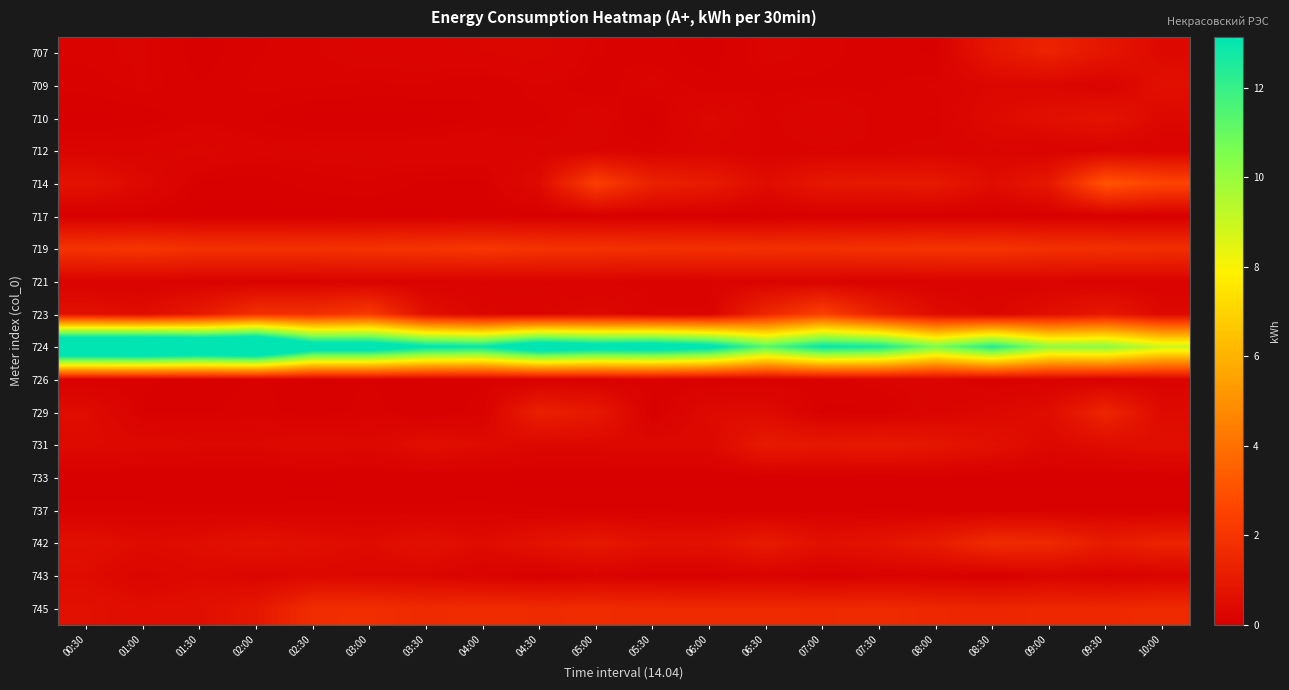

Reading left to right, extract all data points from this chart.

707: 00:30=0.1	01:00=0.2	01:30=0.0	02:00=0.1	02:30=0.1	03:00=0.2	03:30=0.2	04:00=0.2	04:30=0.3	05:00=0.1	05:30=0.1	06:00=0.0	06:30=0.2	07:00=0.1	07:30=0.1	08:00=0.1	08:30=0.9	09:00=1.3	09:30=0.8	10:00=0.3
709: 00:30=0.1	01:00=0.2	01:30=0.1	02:00=0.1	02:30=0.1	03:00=0.1	03:30=0.1	04:00=0.1	04:30=0.2	05:00=0.1	05:30=0.2	06:00=0.1	06:30=0.1	07:00=0.1	07:30=0.1	08:00=0.2	08:30=0.3	09:00=0.3	09:30=0.1	10:00=0.6
710: 00:30=0.0	01:00=0.0	01:30=0.1	02:00=0.1	02:30=0.0	03:00=0.0	03:30=0.0	04:00=0.1	04:30=0.1	05:00=0.2	05:30=0.0	06:00=0.3	06:30=0.1	07:00=0.2	07:30=0.1	08:00=0.1	08:30=0.4	09:00=0.6	09:30=0.8	10:00=0.3
712: 00:30=0.2	01:00=0.2	01:30=0.3	02:00=0.2	02:30=0.2	03:00=0.2	03:30=0.2	04:00=0.2	04:30=0.2	05:00=0.1	05:30=0.1	06:00=0.2	06:30=0.1	07:00=0.1	07:30=0.1	08:00=0.2	08:30=0.2	09:00=0.1	09:30=0.1	10:00=0.1
714: 00:30=0.7	01:00=0.4	01:30=0.1	02:00=0.0	02:30=0.1	03:00=0.1	03:30=0.1	04:00=0.0	04:30=0.4	05:00=2.4	05:30=1.3	06:00=1.1	06:30=0.5	07:00=0.9	07:30=1.0	08:00=1.0	08:30=0.5	09:00=0.9	09:30=3.1	10:00=2.6
717: 00:30=0.0	01:00=0.0	01:30=0.0	02:00=0.0	02:30=0.0	03:00=0.0	03:30=0.0	04:00=0.1	04:30=0.0	05:00=0.0	05:30=0.0	06:00=0.0	06:30=0.0	07:00=0.0	07:30=0.0	08:00=0.0	08:30=0.0	09:00=0.0	09:30=0.0	10:00=0.0
719: 00:30=2.0	01:00=2.1	01:30=1.9	02:00=1.9	02:30=1.9	03:00=2.0	03:30=2.0	04:00=2.1	04:30=2.0	05:00=1.9	05:30=1.9	06:00=1.9	06:30=1.8	07:00=1.9	07:30=2.0	08:00=2.0	08:30=2.0	09:00=1.9	09:30=1.8	10:00=1.8
721: 00:30=0.1	01:00=0.1	01:30=0.1	02:00=0.1	02:30=0.1	03:00=0.1	03:30=0.1	04:00=0.1	04:30=0.1	05:00=0.1	05:30=0.1	06:00=0.1	06:30=0.2	07:00=0.1	07:30=0.1	08:00=0.1	08:30=0.2	09:00=0.2	09:30=0.1	10:00=0.1
723: 00:30=0.6	01:00=0.5	01:30=1.0	02:00=1.8	02:30=1.8	03:00=2.2	03:30=0.6	04:00=0.2	04:30=0.2	05:00=0.4	05:30=0.2	06:00=0.2	06:30=1.5	07:00=2.4	07:30=1.2	08:00=0.5	08:30=0.3	09:00=0.6	09:30=0.9	10:00=0.3
724: 00:30=18.1	01:00=18.2	01:30=17.6	02:00=18.1	02:30=14.6	03:00=14.6	03:30=13.3	04:00=13.0	04:30=14.9	05:00=14.3	05:30=14.5	06:00=13.8	06:30=11.3	07:00=13.1	07:30=12.7	08:00=10.6	08:30=12.4	09:00=10.1	09:30=10.3	10:00=8.9
726: 00:30=0.1	01:00=0.1	01:30=0.1	02:00=0.1	02:30=0.1	03:00=0.1	03:30=0.1	04:00=0.1	04:30=0.1	05:00=0.1	05:30=0.1	06:00=0.1	06:30=0.1	07:00=0.1	07:30=0.2	08:00=0.2	08:30=0.1	09:00=0.1	09:30=0.0	10:00=0.2
729: 00:30=0.5	01:00=0.1	01:30=0.1	02:00=0.1	02:30=0.0	03:00=0.1	03:30=0.0	04:00=0.1	04:30=1.2	05:00=1.0	05:30=0.0	06:00=0.4	06:30=0.4	07:00=0.1	07:30=0.1	08:00=0.2	08:30=0.3	09:00=0.5	09:30=1.4	10:00=0.4
731: 00:30=0.4	01:00=0.4	01:30=0.3	02:00=0.3	02:30=0.4	03:00=0.3	03:30=0.6	04:00=0.5	04:30=0.3	05:00=0.3	05:30=0.4	06:00=0.4	06:30=1.0	07:00=0.9	07:30=1.0	08:00=0.9	08:30=0.6	09:00=0.3	09:30=0.5	10:00=0.6
733: 00:30=0.0	01:00=0.0	01:30=0.0	02:00=0.0	02:30=0.0	03:00=0.0	03:30=0.0	04:00=0.0	04:30=0.0	05:00=0.0	05:30=0.0	06:00=0.0	06:30=0.0	07:00=0.0	07:30=0.0	08:00=0.0	08:30=0.0	09:00=0.0	09:30=0.0	10:00=0.0
737: 00:30=0.1	01:00=0.1	01:30=0.1	02:00=0.1	02:30=0.1	03:00=0.1	03:30=0.1	04:00=0.1	04:30=0.1	05:00=0.1	05:30=0.1	06:00=0.1	06:30=0.1	07:00=0.1	07:30=0.1	08:00=0.1	08:30=0.1	09:00=0.1	09:30=0.1	10:00=0.1
742: 00:30=0.6	01:00=0.4	01:30=0.5	02:00=0.7	02:30=0.5	03:00=0.4	03:30=0.6	04:00=0.5	04:30=0.7	05:00=1.0	05:30=0.7	06:00=0.7	06:30=1.0	07:00=0.6	07:30=0.8	08:00=1.1	08:30=1.7	09:00=1.6	09:30=1.1	10:00=1.3
743: 00:30=0.4	01:00=0.3	01:30=0.4	02:00=0.2	02:30=0.3	03:00=0.3	03:30=0.3	04:00=0.1	04:30=0.0	05:00=0.1	05:30=0.1	06:00=0.1	06:30=0.1	07:00=0.1	07:30=0.1	08:00=0.1	08:30=0.0	09:00=0.2	09:30=0.1	10:00=0.2
745: 00:30=0.6	01:00=0.5	01:30=0.6	02:00=0.9	02:30=1.7	03:00=1.8	03:30=1.6	04:00=1.7	04:30=1.6	05:00=1.7	05:30=1.6	06:00=1.6	06:30=1.6	07:00=1.6	07:30=1.6	08:00=1.5	08:30=1.4	09:00=1.5	09:30=1.5	10:00=1.6